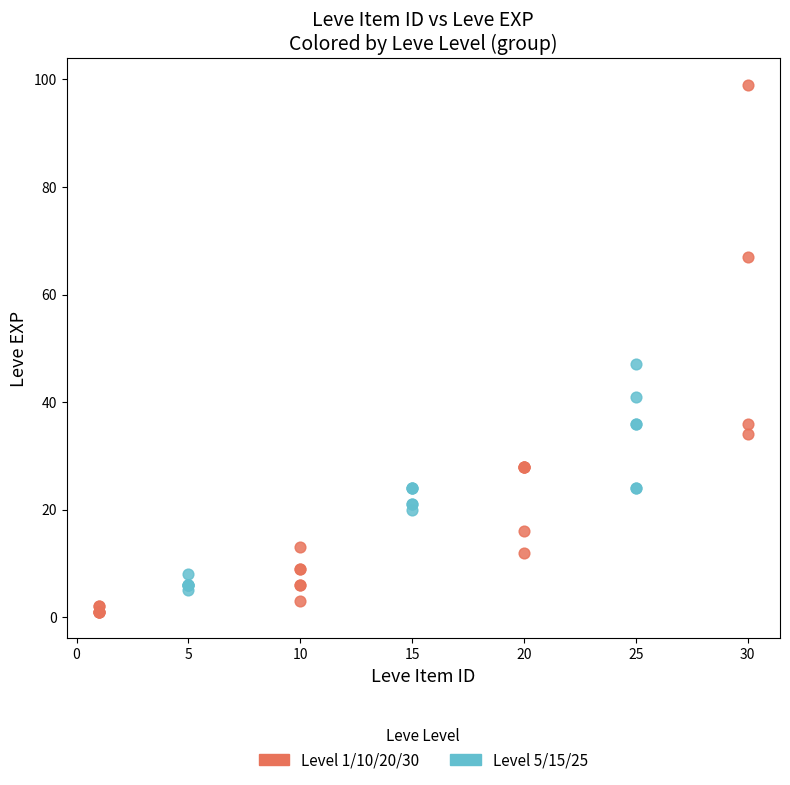

Which series reaches the maximum Y coordinate?

Level 1/10/20/30